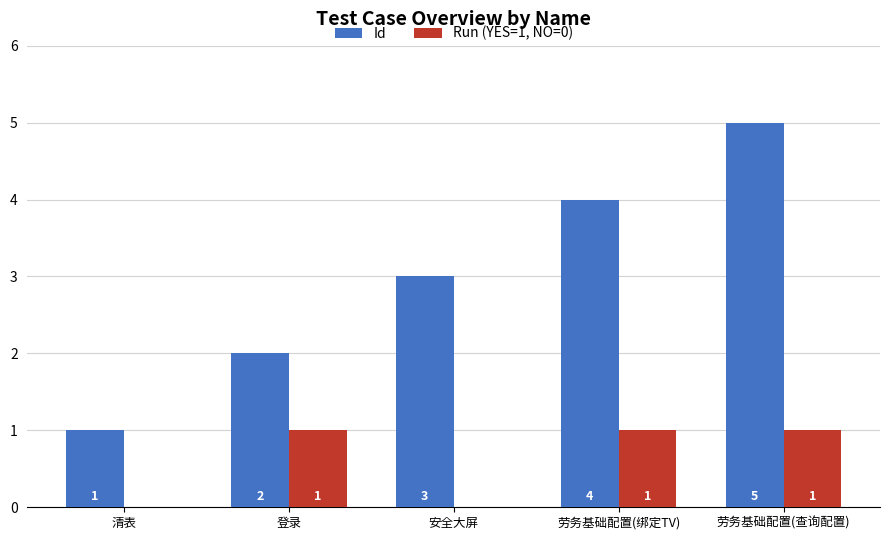

What is the difference between the Run (YES=1, NO=0) values at 登录 and 安全大屏?

1